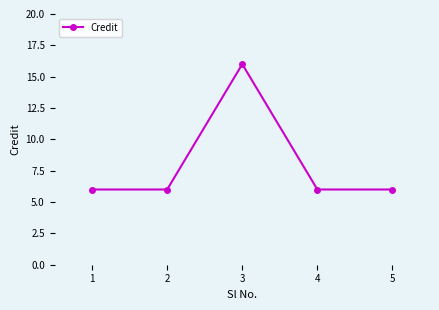

What is the difference between the maximum and second lowest values?

10